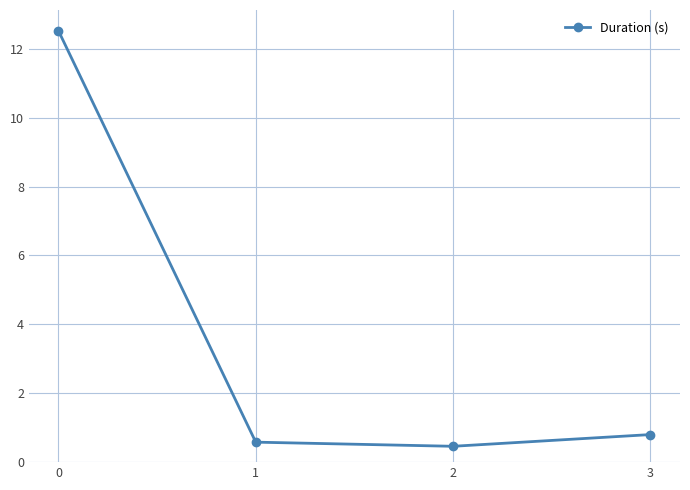

Reading left to right, extract all data points from this chart.

0=12.5	1=0.6	2=0.5	3=0.8